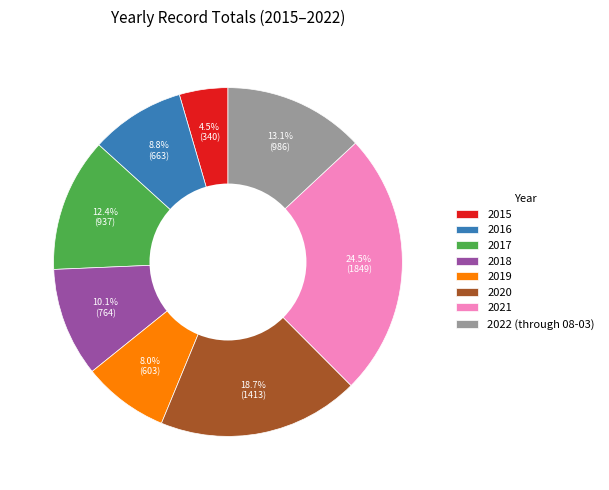

What is the smallest slice in the pie chart?

2015